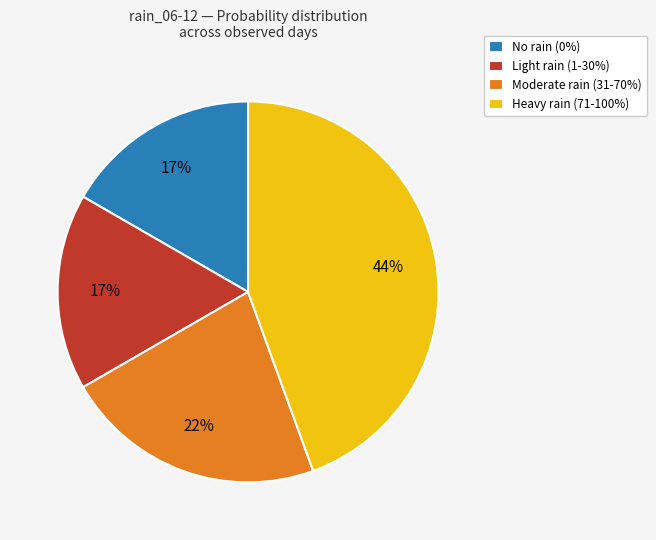

Is the sum of Moderate rain (31-70%) and No rain (0%) greater than half?

No